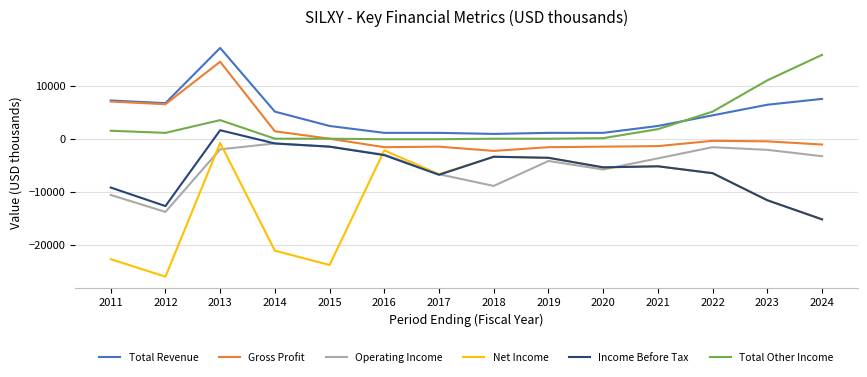

Which category has the lowest value across all series?

2012